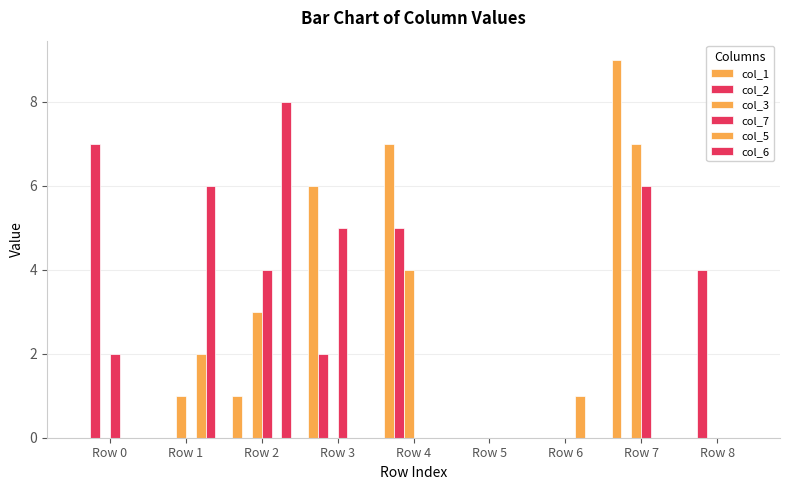

Which category has the lowest value in the col_6 series?

Row 0